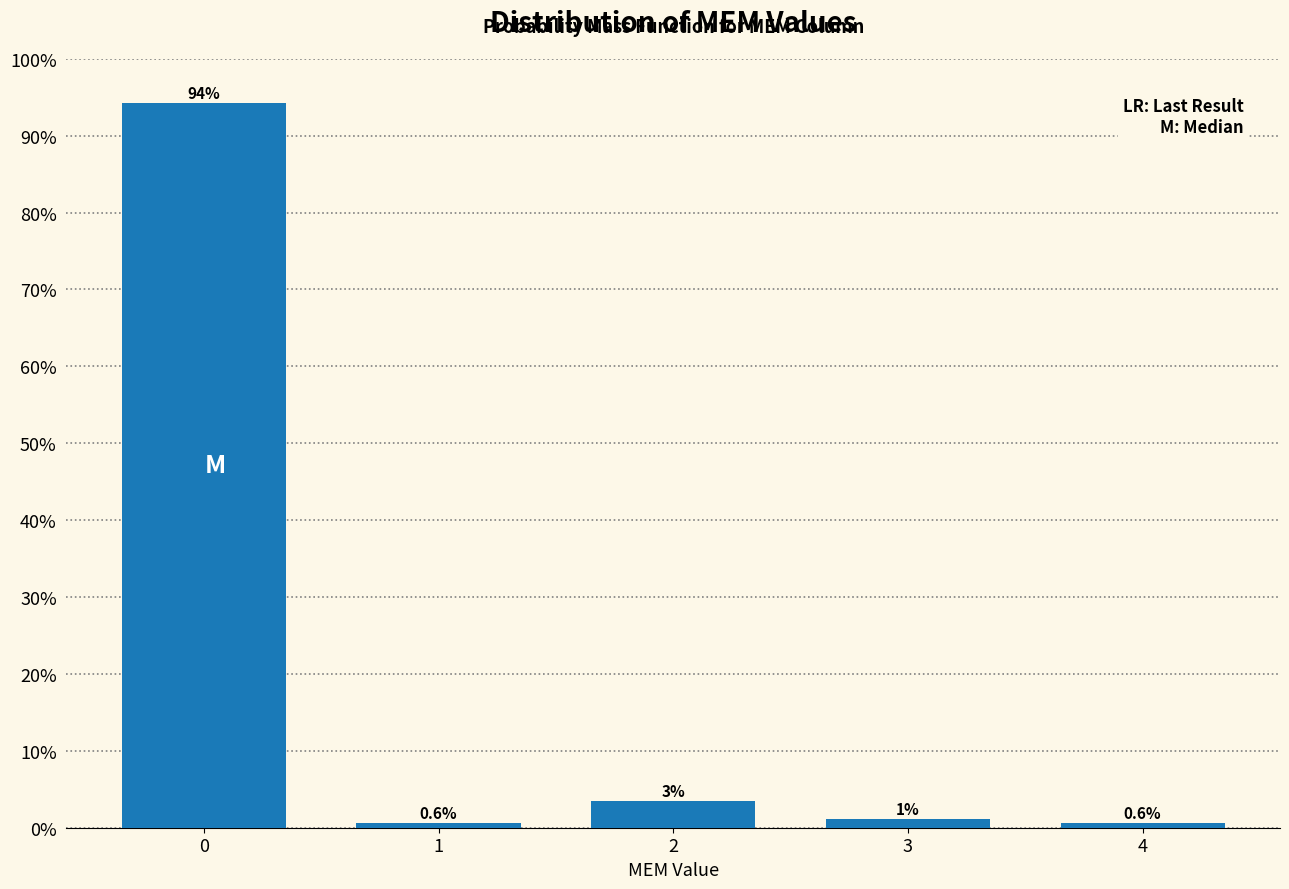

What is the value of the 1st bar from the left?

94.3